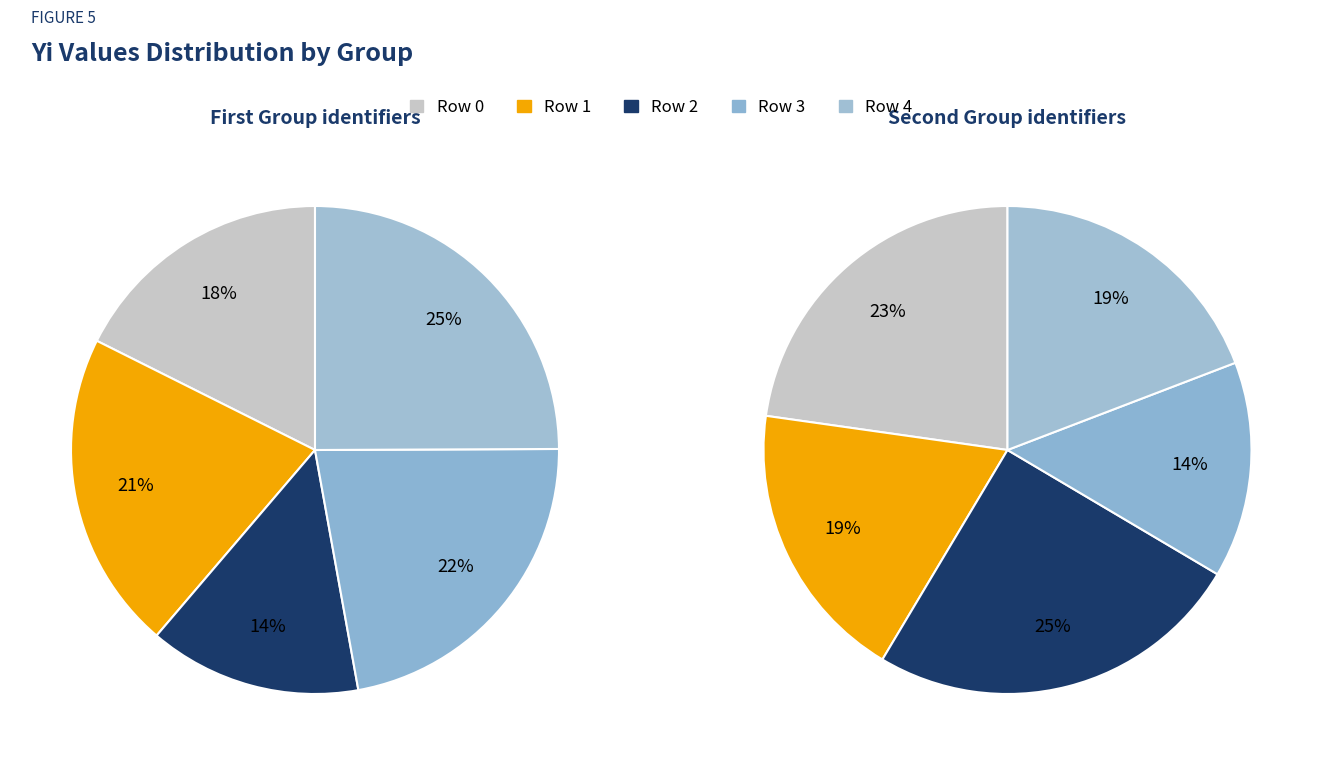

What is the smallest slice in the pie chart?

2